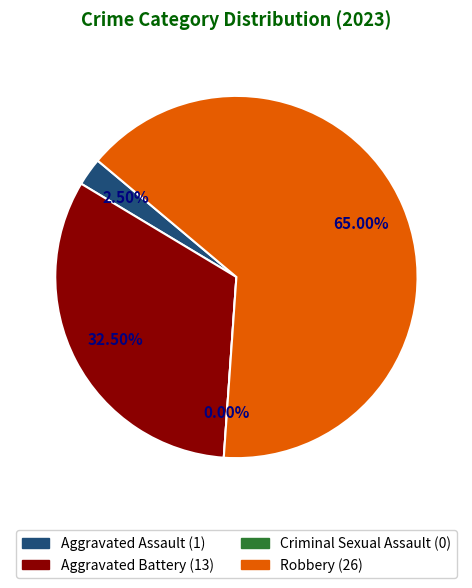

How many slices are in this pie chart?

4